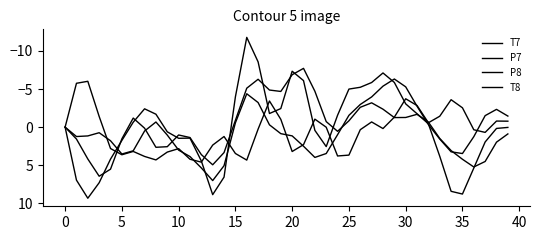

Is this an area chart (filled region under the line)?

No